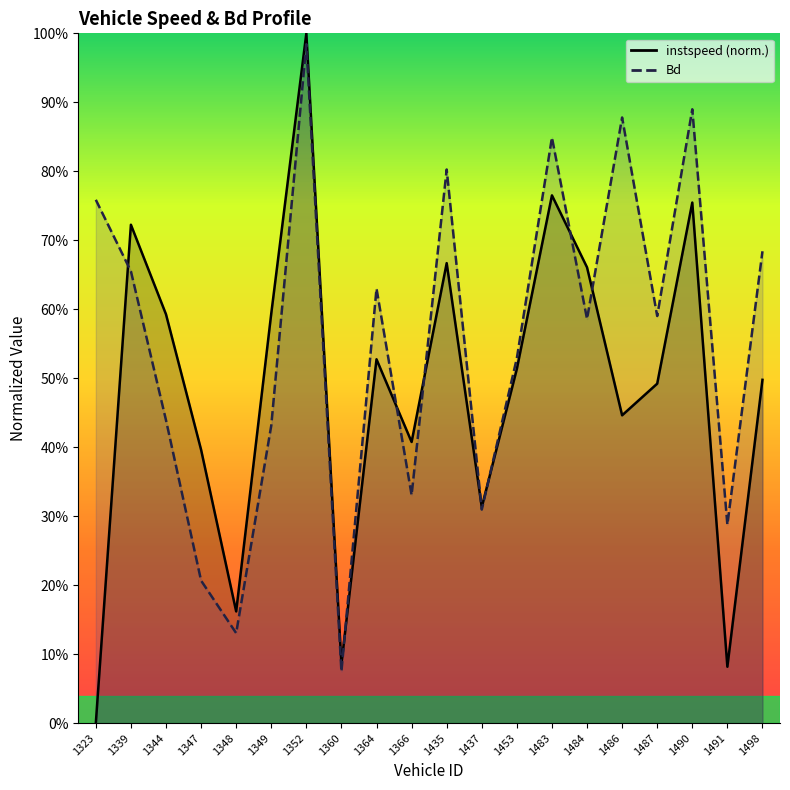

What is the average value of the Bd series?

0.6